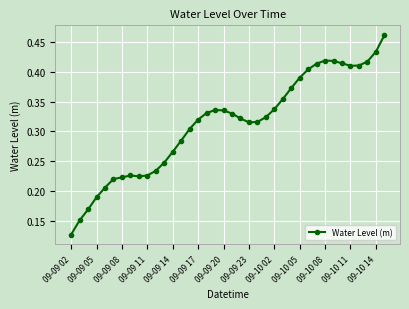

True or false: there are more than 0 points higher than both neighbors.

True